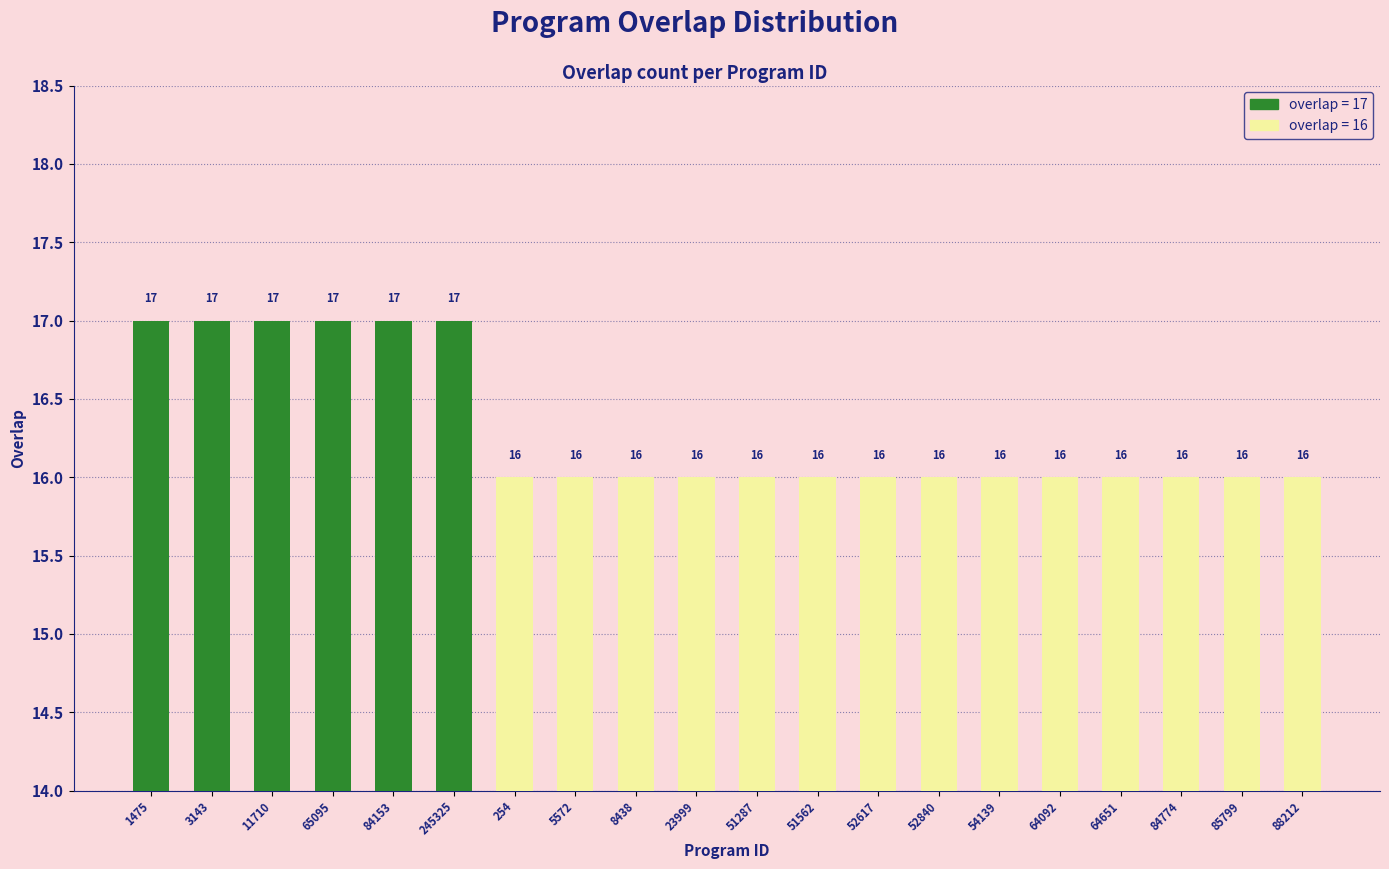

True or false: the data shows 16 at 64092.

True